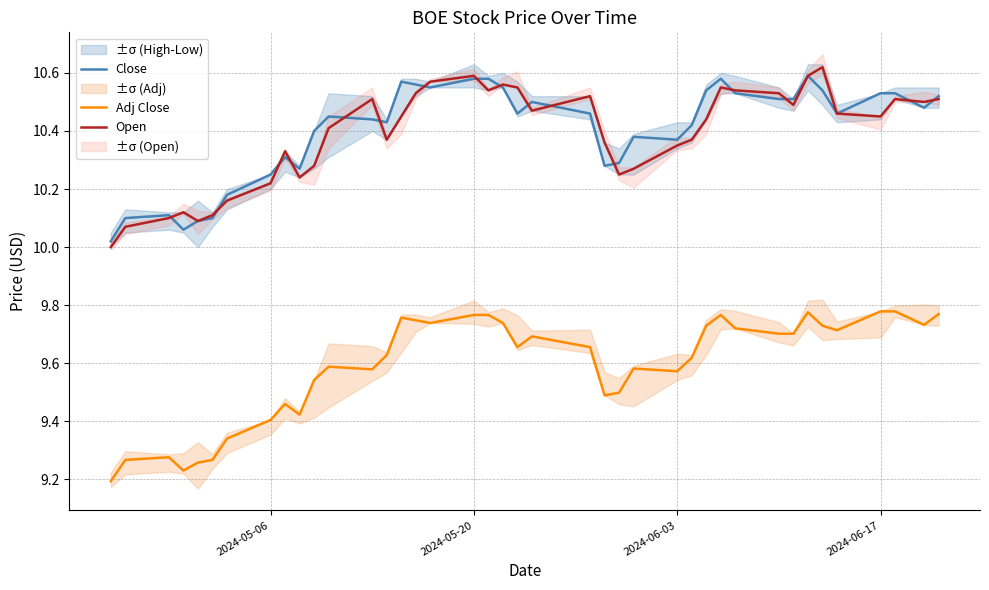

How many distinct data groups are displayed?

3